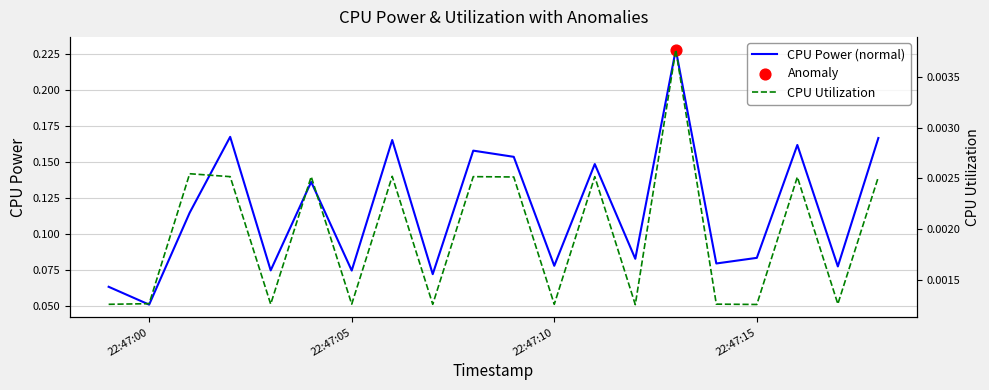

Which series has the largest total across all categories?

CPU Power (normal)